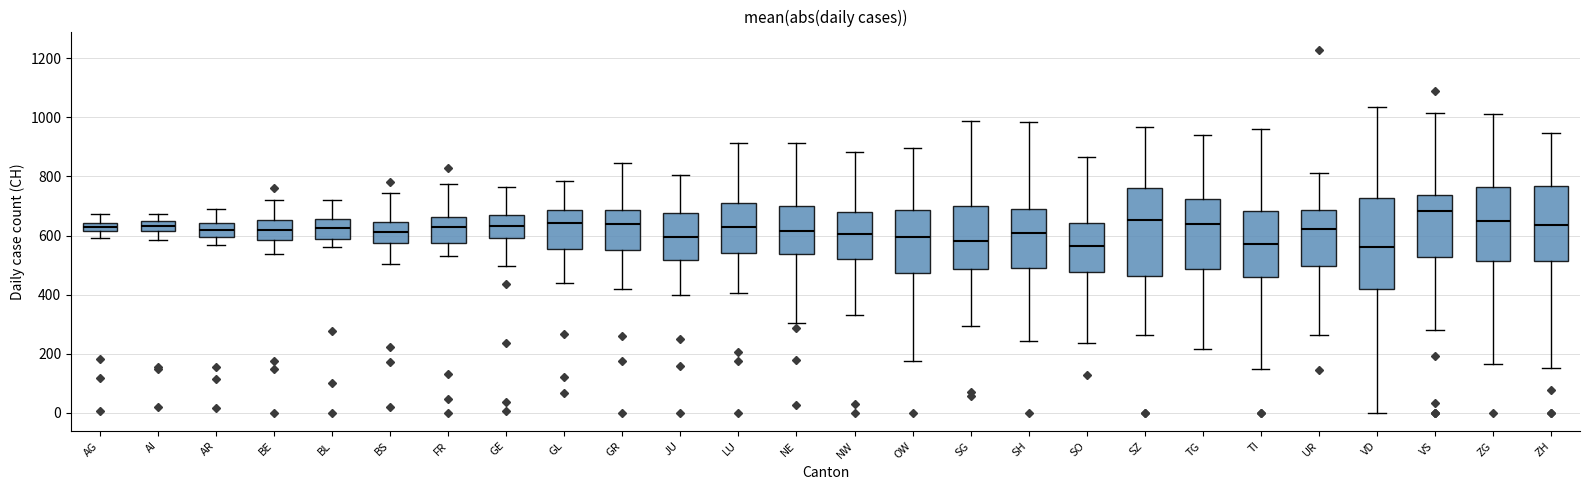

Where is the lower edge of the box for SG on the y-axis? The values are not printed on the chart, so give them approximately, as read against the axis.

480